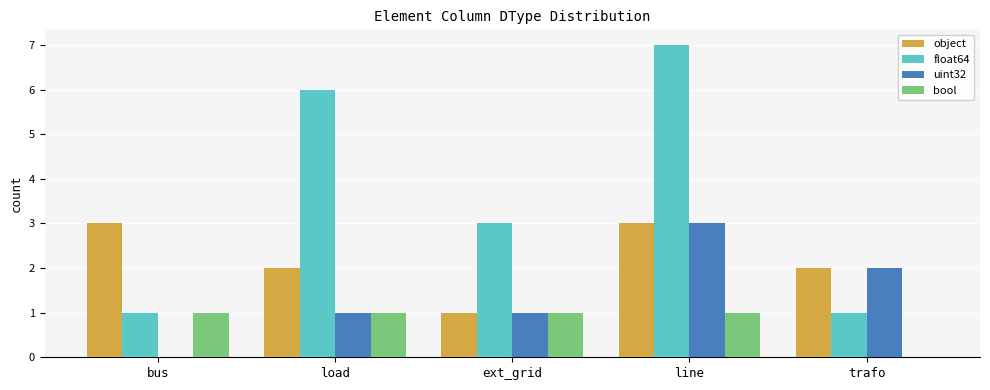

Reading left to right, list all the values displayed in this chart.

object: bus=3	load=2	ext_grid=1	line=3	trafo=2
float64: bus=1	load=6	ext_grid=3	line=7	trafo=1
uint32: bus=0	load=1	ext_grid=1	line=3	trafo=2
bool: bus=1	load=1	ext_grid=1	line=1	trafo=0